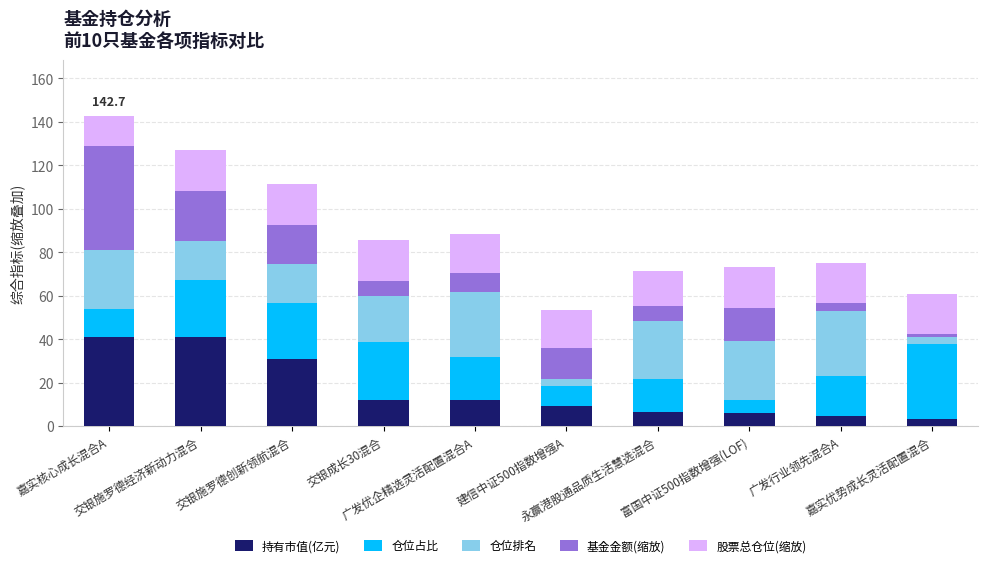

What is the maximum value for 持有市值(亿元)?

41.2